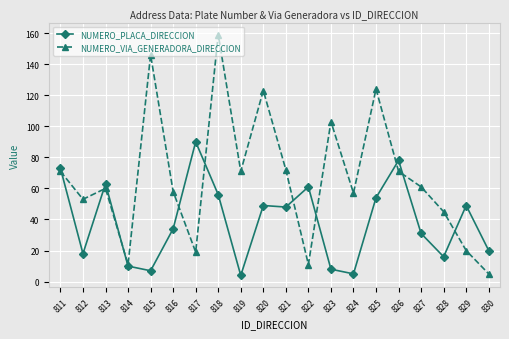

Between which two adjacent categories do NUMERO_PLACA_DIRECCION and NUMERO_VIA_GENERADORA_DIRECCION first intersect?

811 and 812